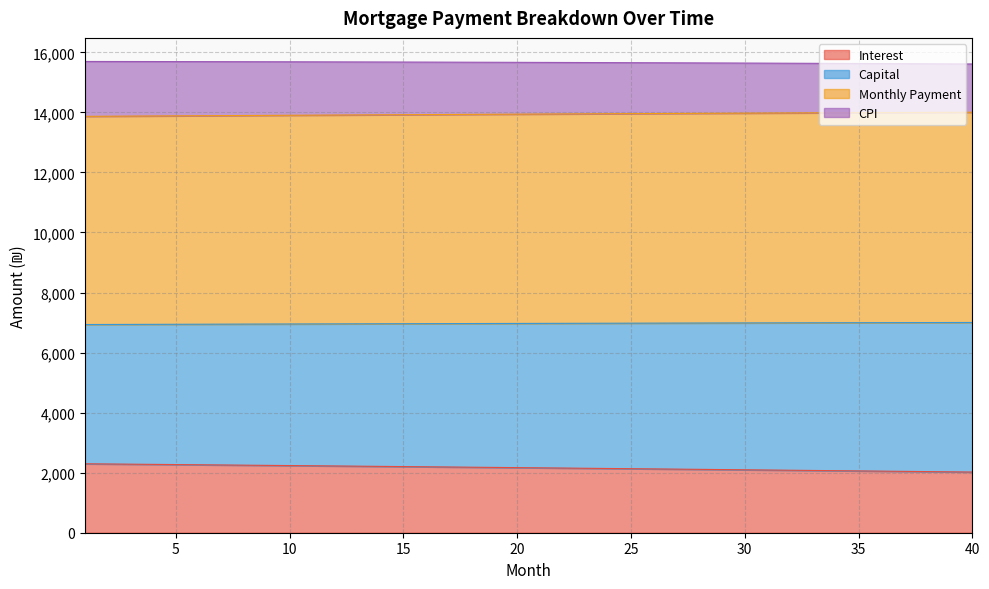

What is the lowest value of the Interest series?

2020.7